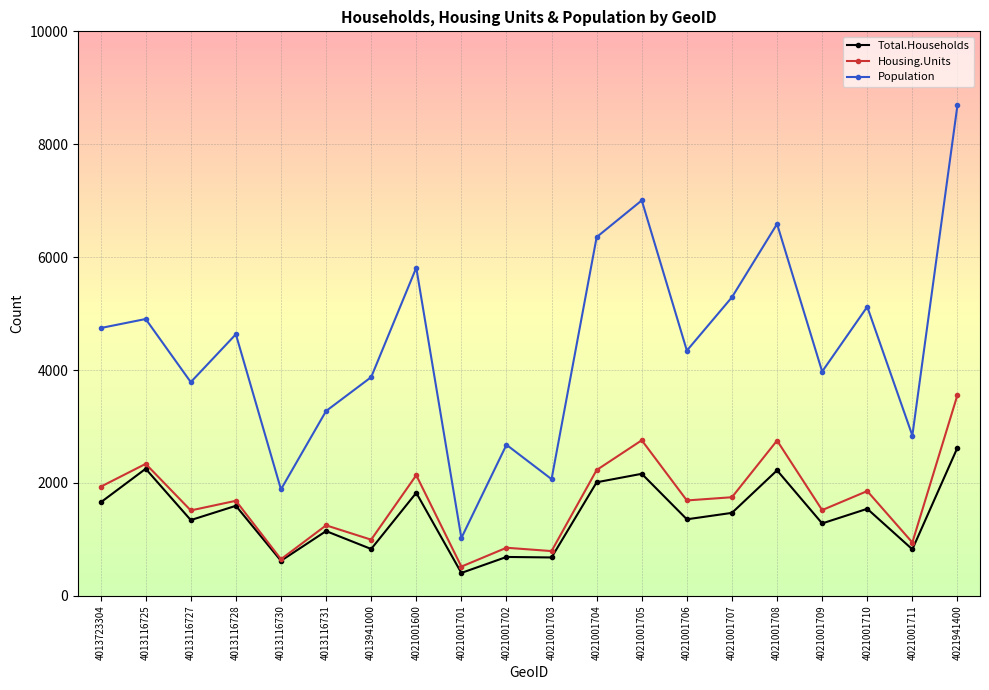

How many values in the Population series are below 4634?

10